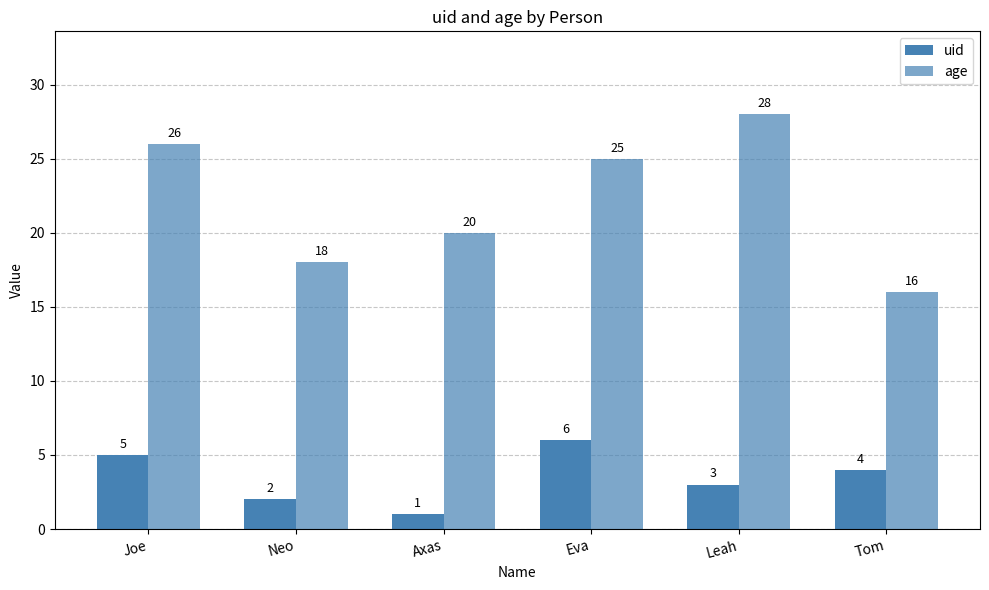

What is the approximate value of age at Joe?

26